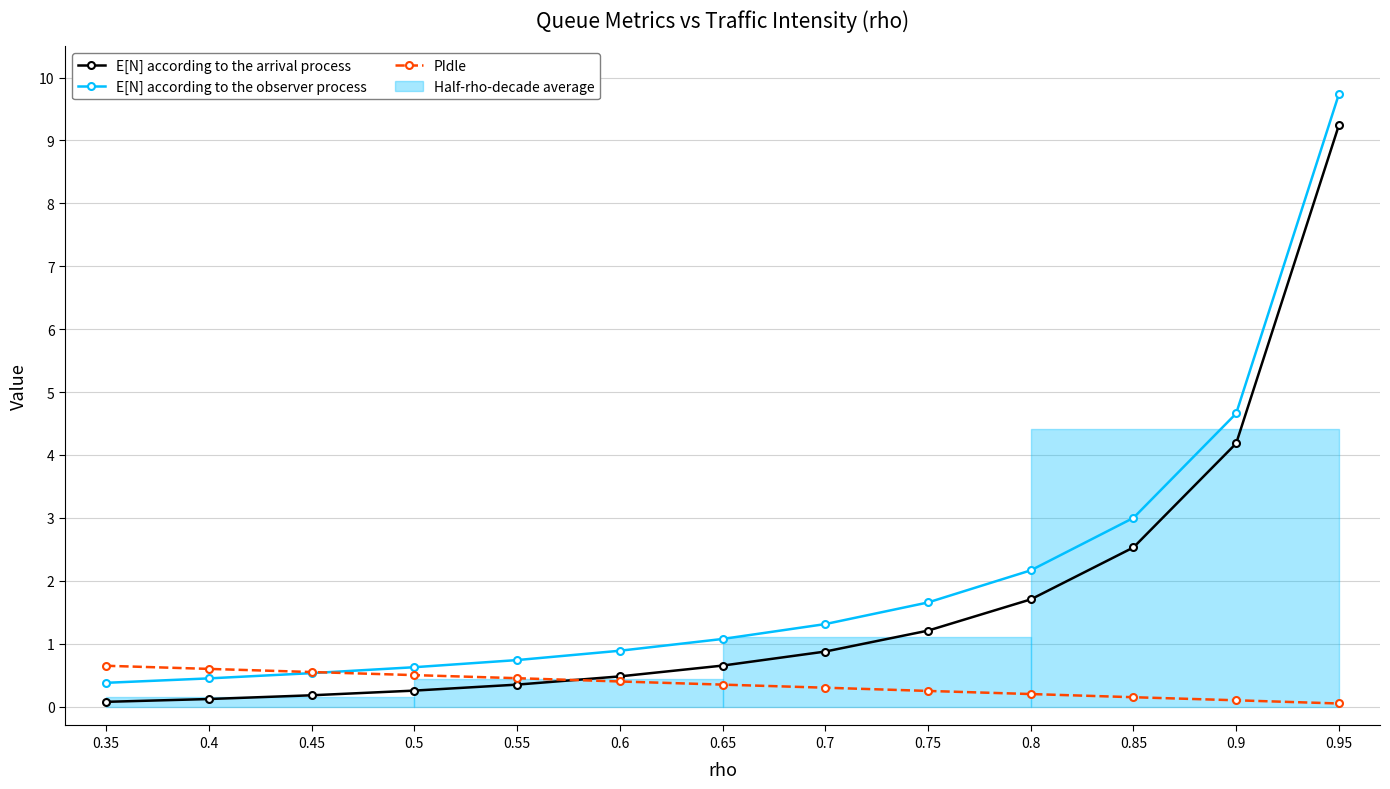

Reading right to left, extract all data points from this chart.

E[N] according to the arrival process: 0.95=9.2	0.9=4.2	0.85=2.5	0.8=1.7	0.75=1.2	0.7=0.9	0.65=0.7	0.6=0.5	0.55=0.3	0.5=0.3	0.45=0.2	0.4=0.1	0.35=0.1
E[N] according to the observer process: 0.95=9.7	0.9=4.7	0.85=3.0	0.8=2.2	0.75=1.7	0.7=1.3	0.65=1.1	0.6=0.9	0.55=0.7	0.5=0.6	0.45=0.5	0.4=0.4	0.35=0.4
PIdle: 0.95=0.0	0.9=0.1	0.85=0.1	0.8=0.2	0.75=0.2	0.7=0.3	0.65=0.3	0.6=0.4	0.55=0.5	0.5=0.5	0.45=0.5	0.4=0.6	0.35=0.6